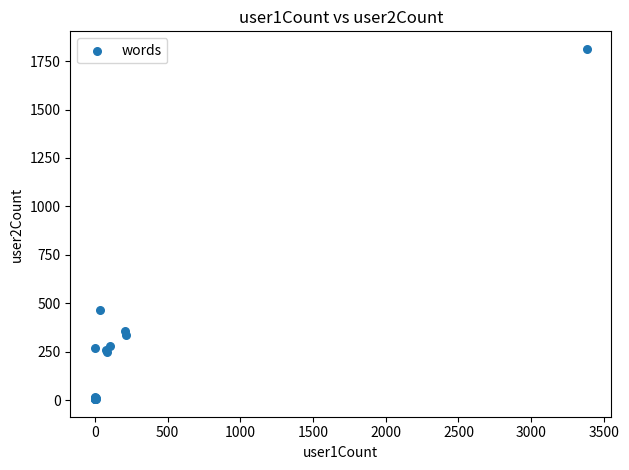

What Y value in the scatter plot is closest to 909?

465